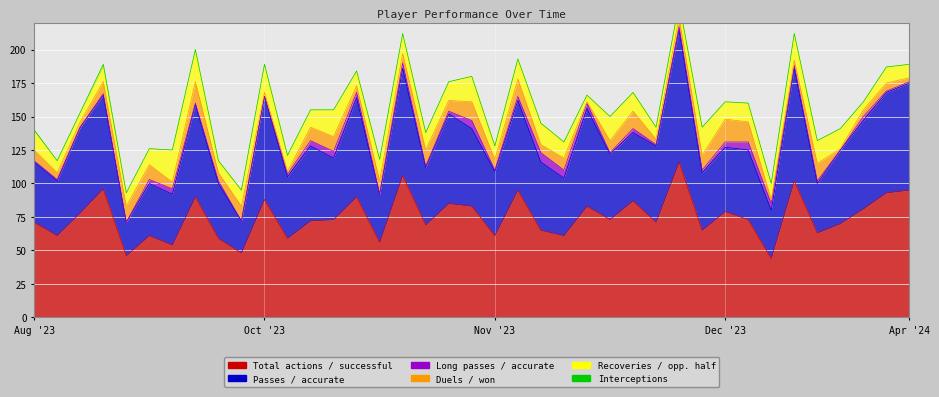

Which series changed the most between 2023-08-20 and 2024-02-18?

Total actions / successful